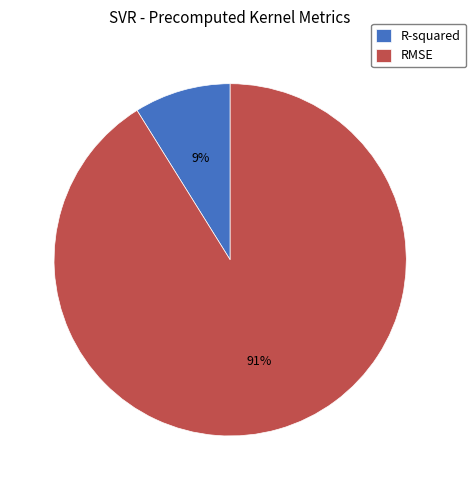

Count the number of slices in the pie.

2